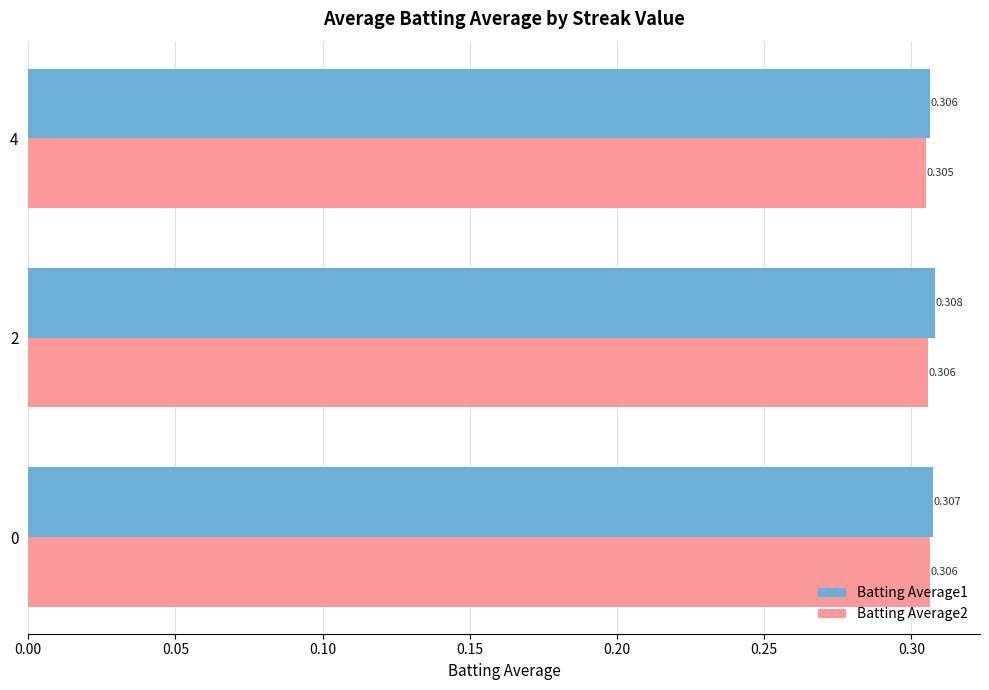

Which series has the largest total across all categories?

Batting Average1